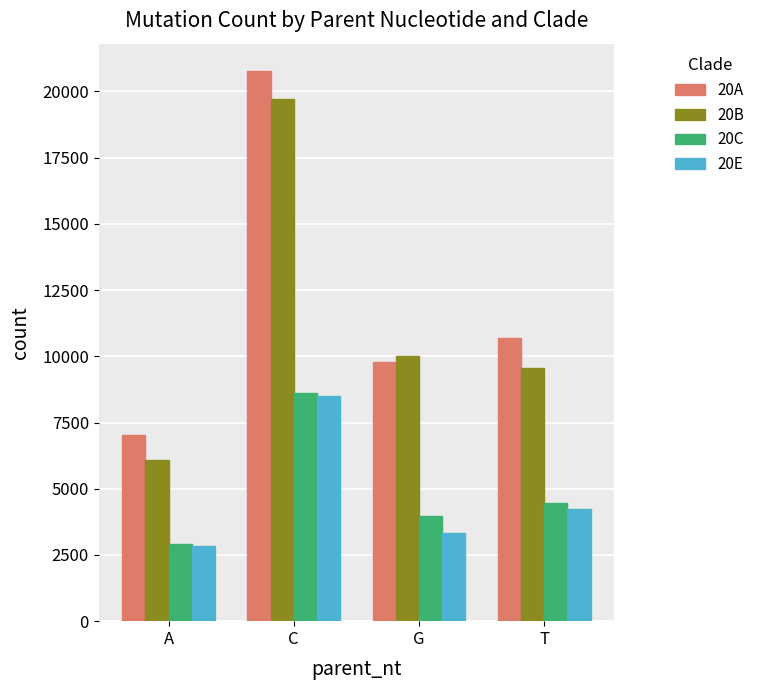

Reading left to right, list all the values displayed in this chart.

20A: A=7030	C=20766	G=9787	T=10685
20B: A=6102	C=19727	G=10000	T=9550
20C: A=2902	C=8600	G=3958	T=4457
20E: A=2836	C=8496	G=3328	T=4245